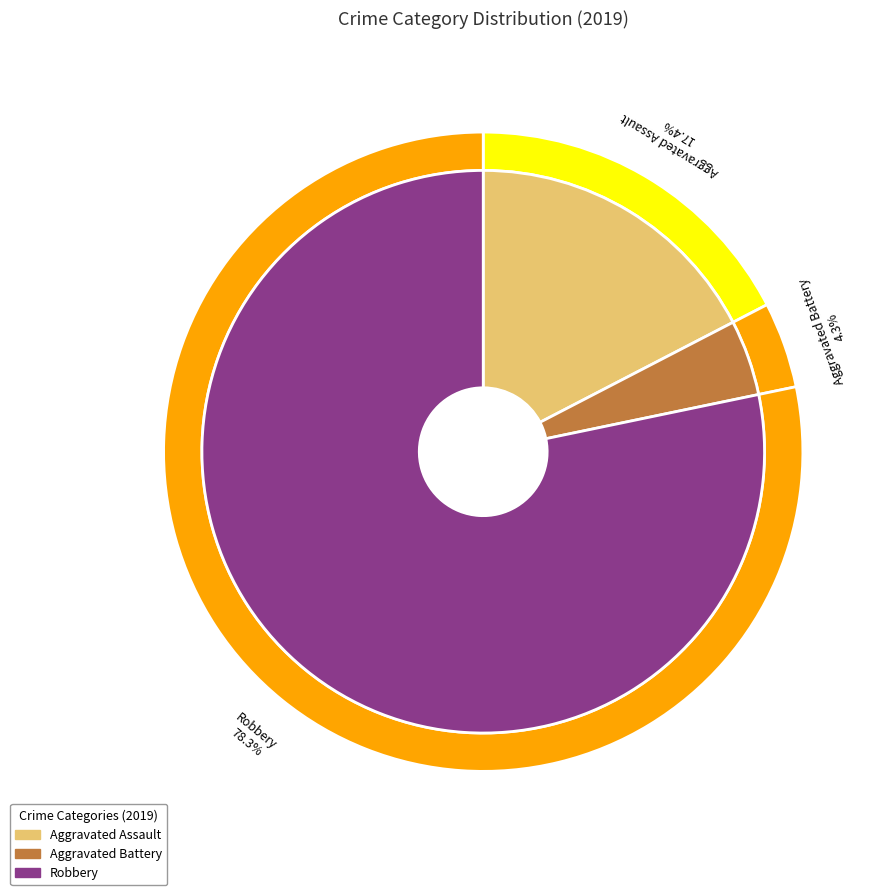

Combined, do Aggravated Battery and Criminal Sexual Assault account for over 50%?

No